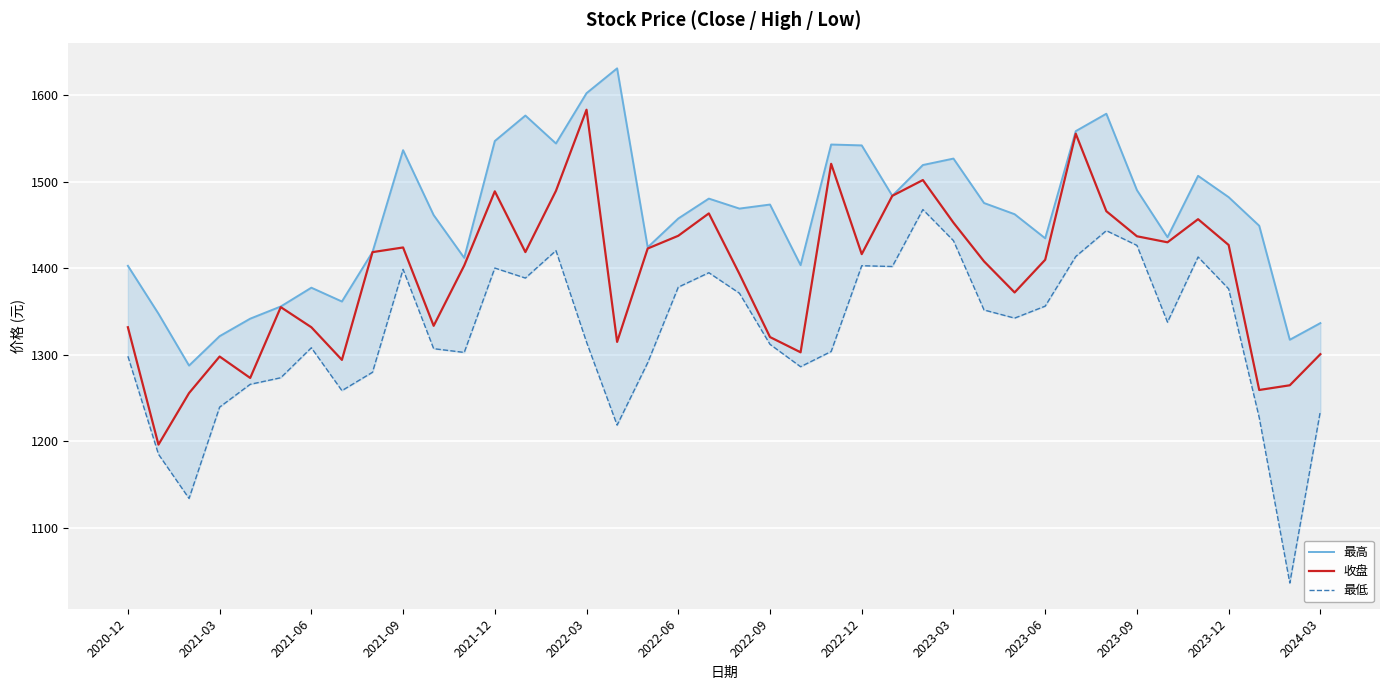

The value of 收盘 at 2021-09 is 943.7. True or false?

False